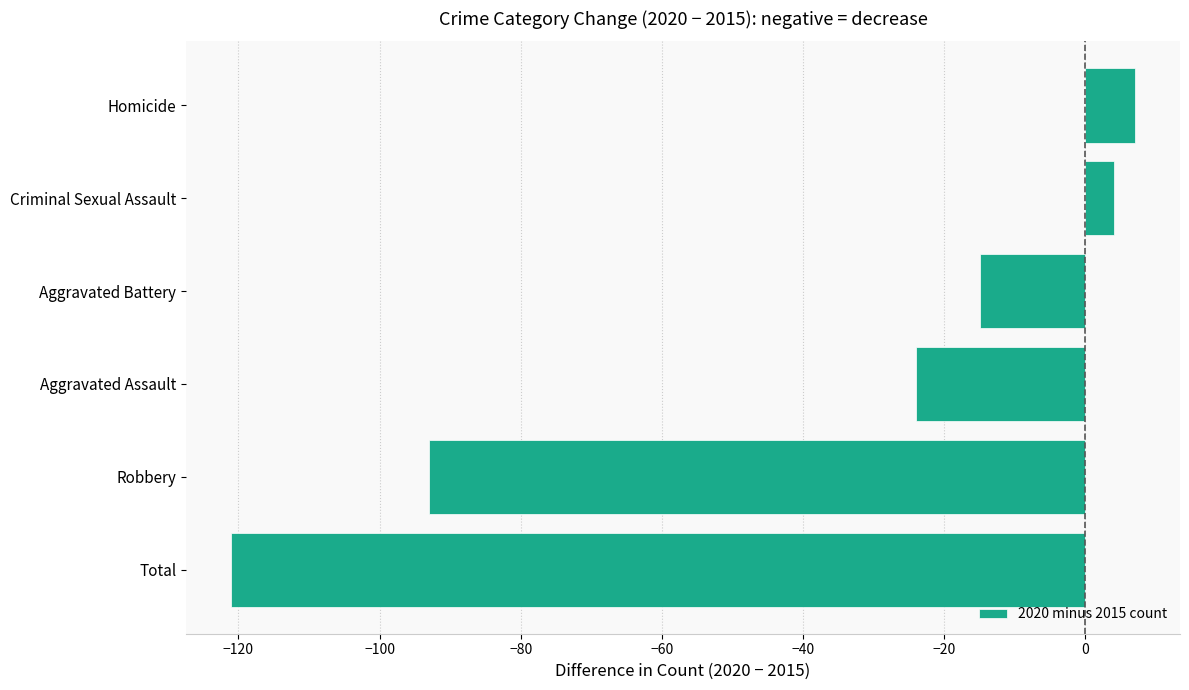

How many bars are there in total?

6